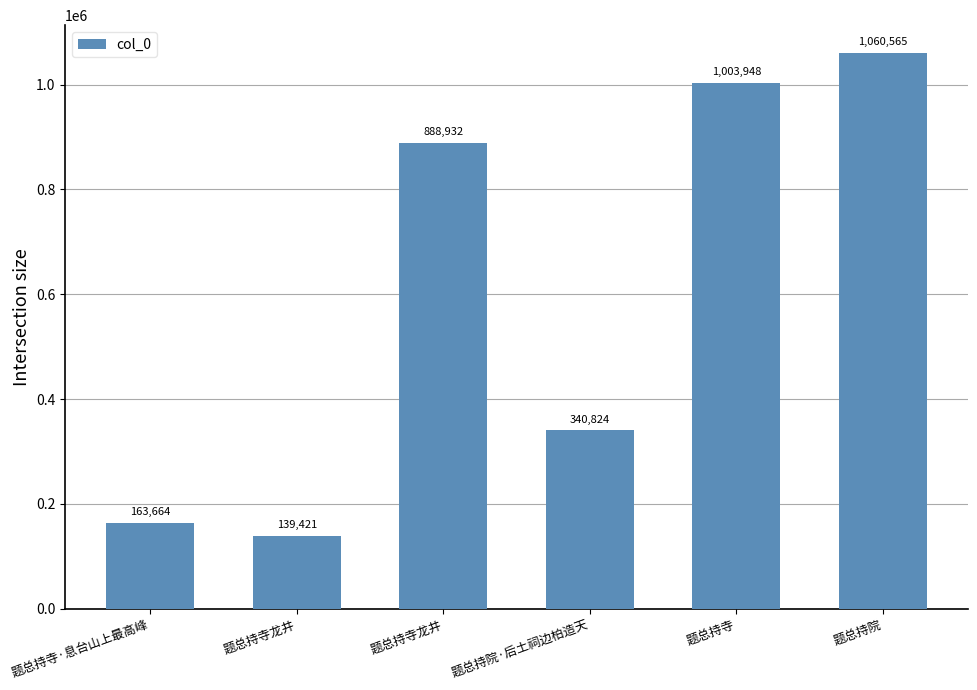

List the labels in order of value, largest first.

题总持院, 题总持寺, 题总持寺龙井, 题总持院·后土祠边柏造天, 题总持寺·息台山上最高峰, 题总持寺龙井